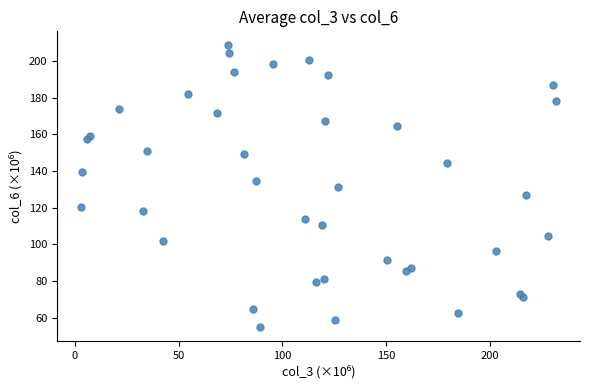

What is the range of Y values (max minus min)?

153.5